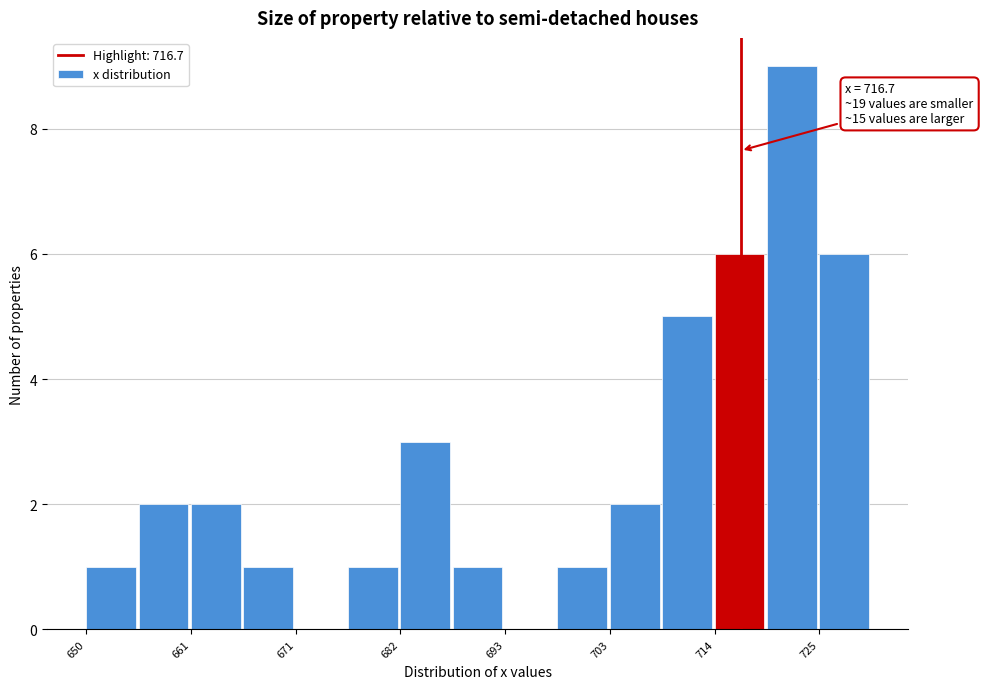

Around what value on the x-axis is the tallest bar? Give the approximate position of its centre, as read against the axis.

722